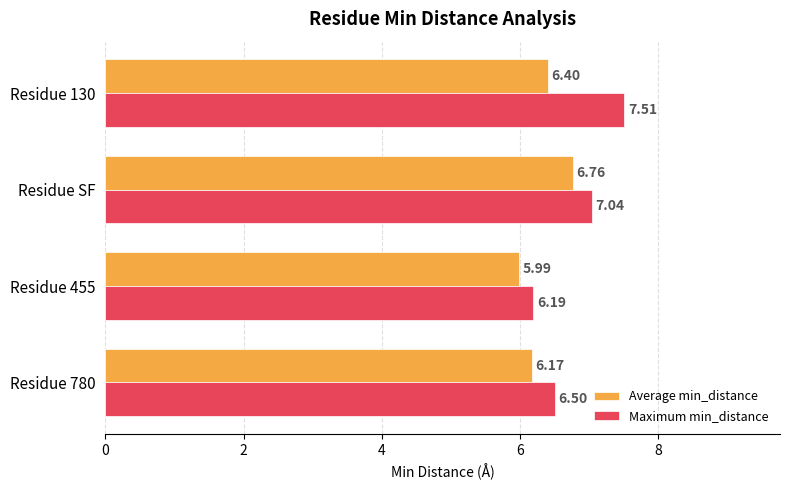

At how many categories does at least one series exceed 7?

2